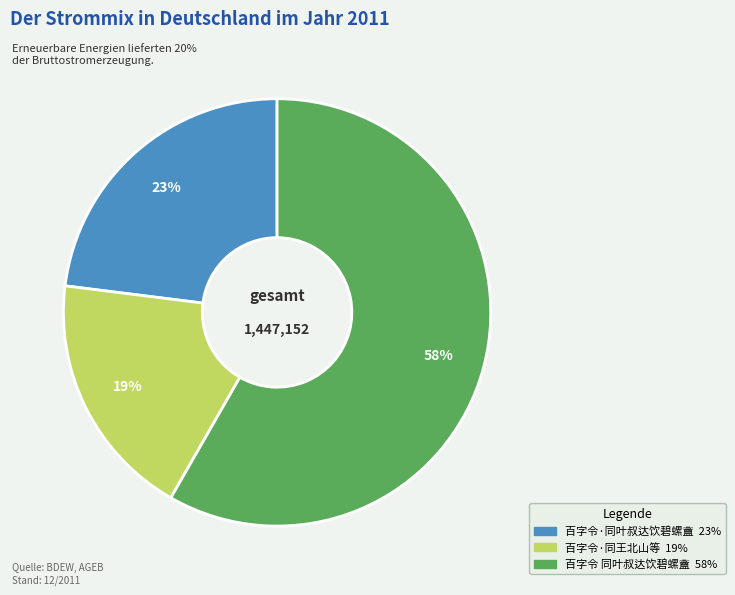

Is there a majority slice in this chart?

Yes